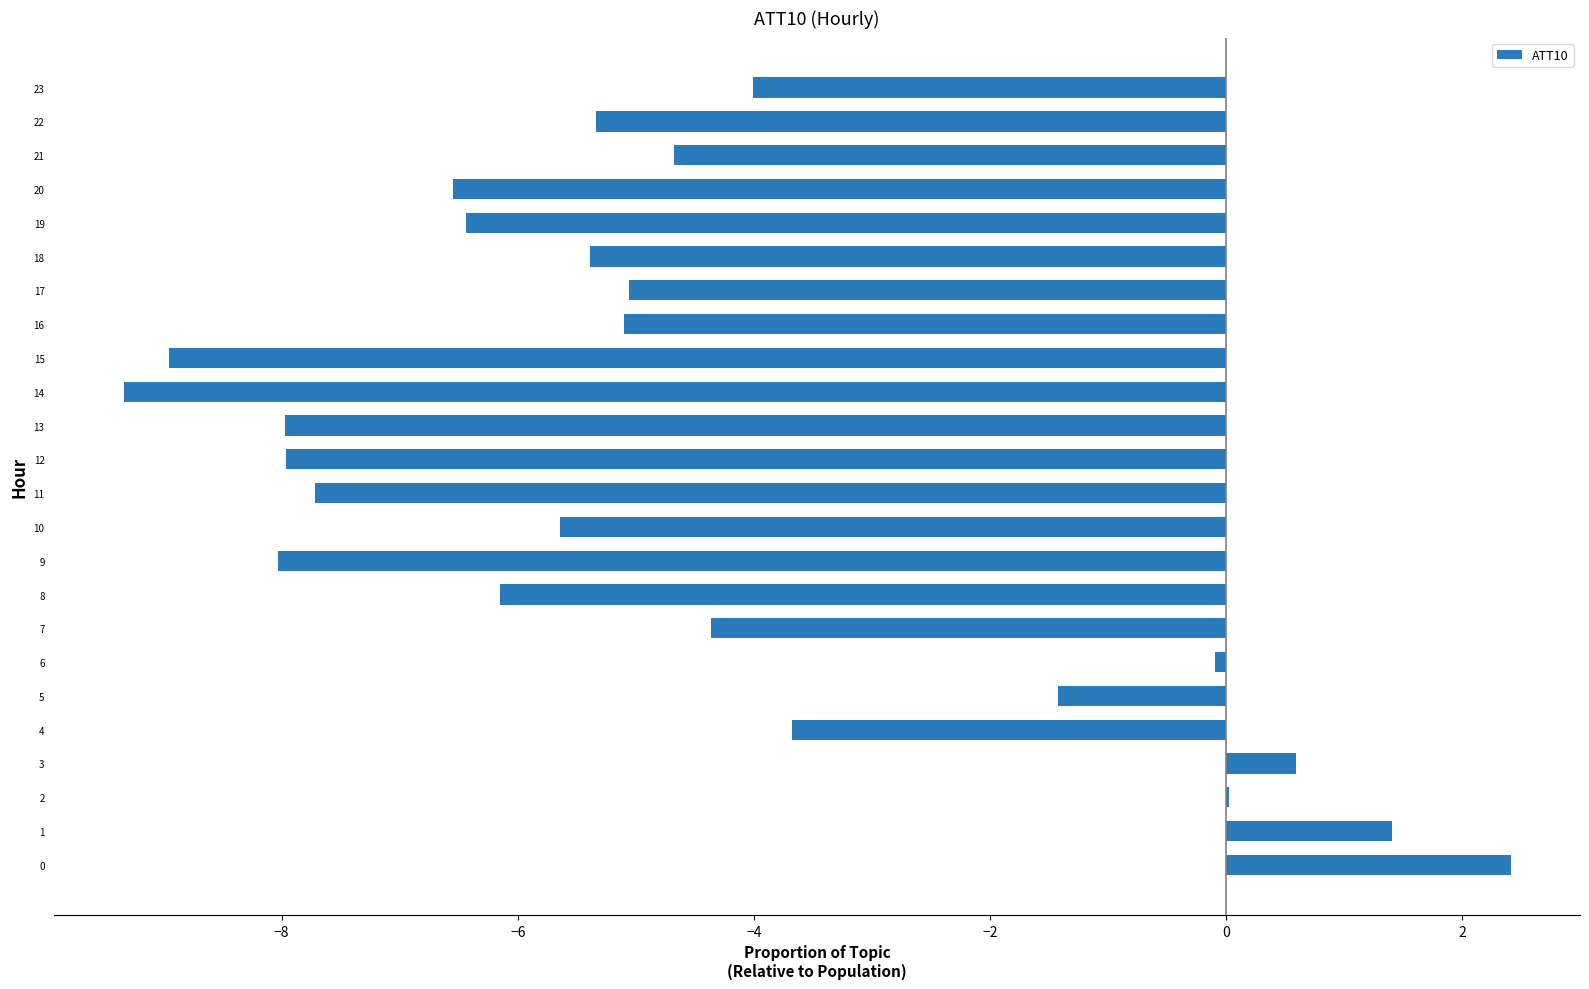

Where is the data nearest to the value -3?

4